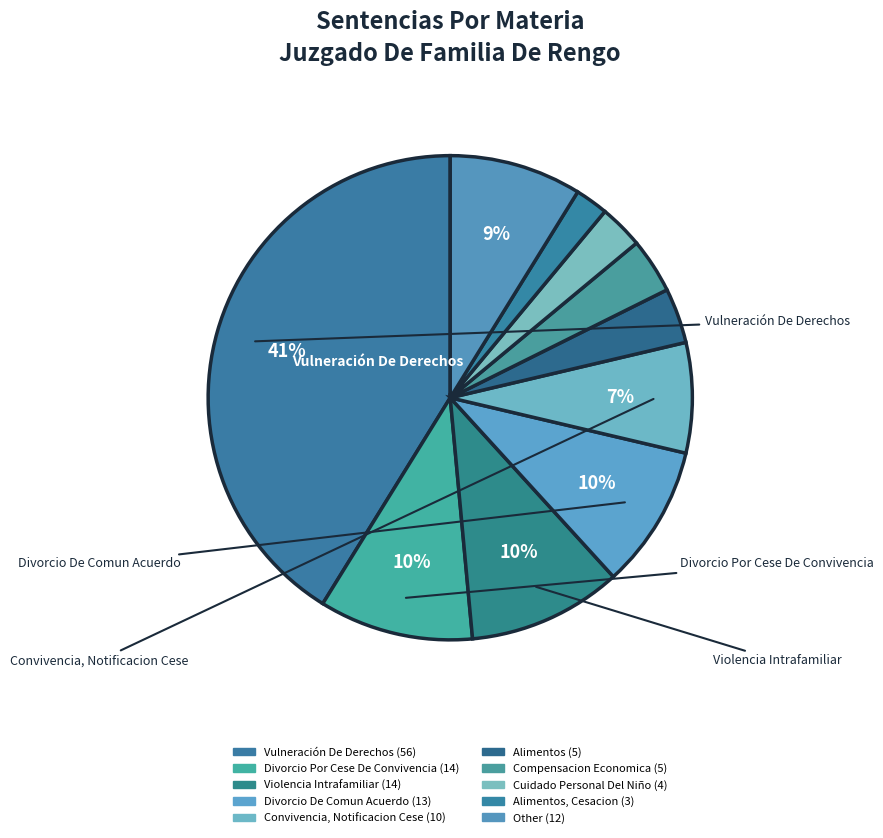

Does any single category account for the majority?

No